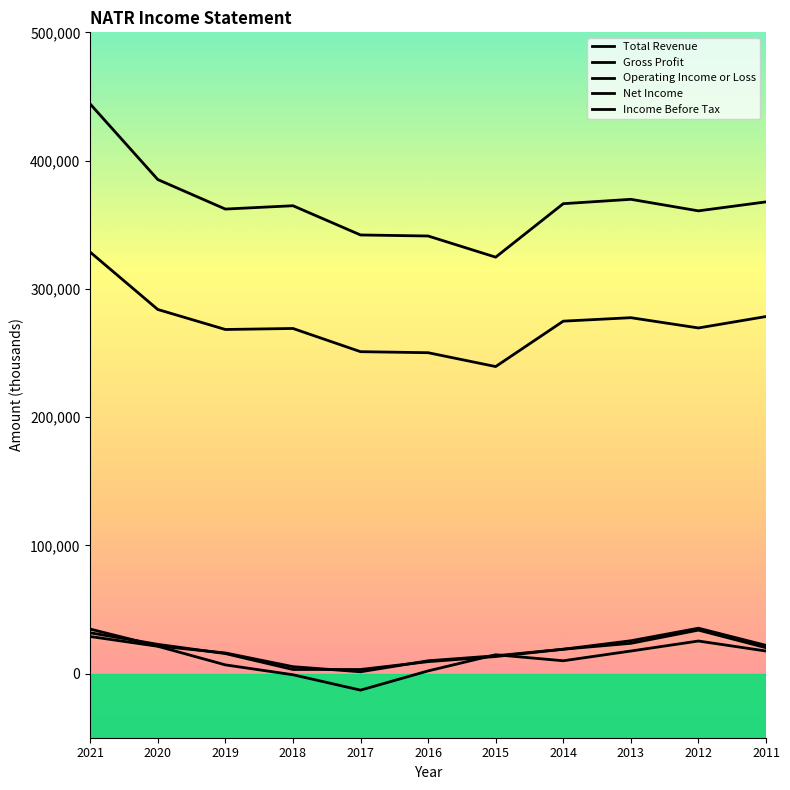

Which series has the largest total across all categories?

Total Revenue